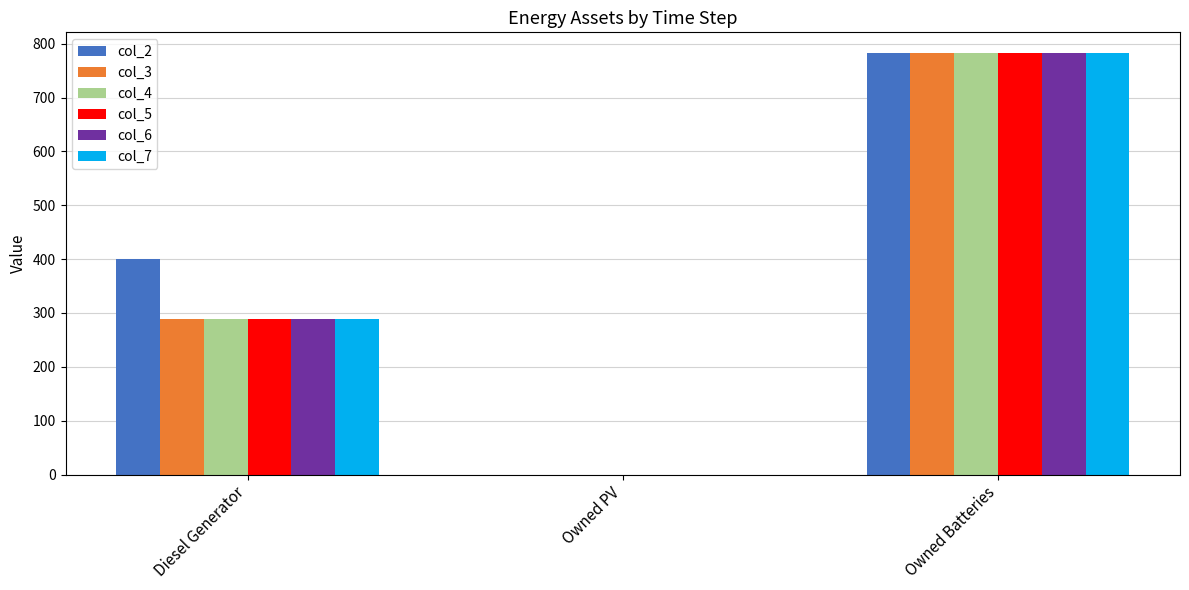

How many series are shown in this chart?

6